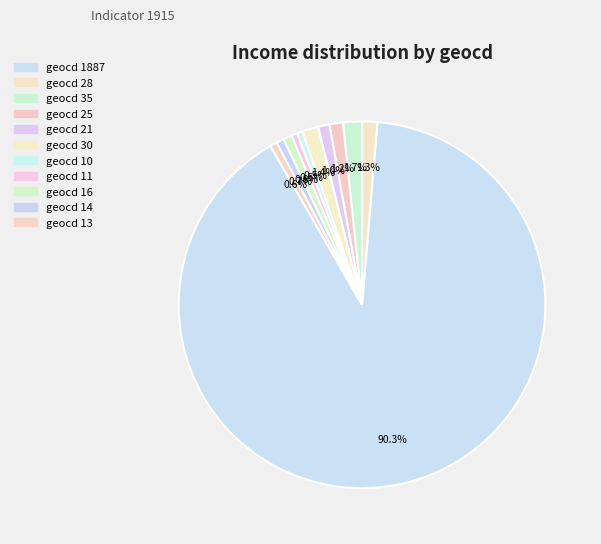

How many slices are in this pie chart?

11